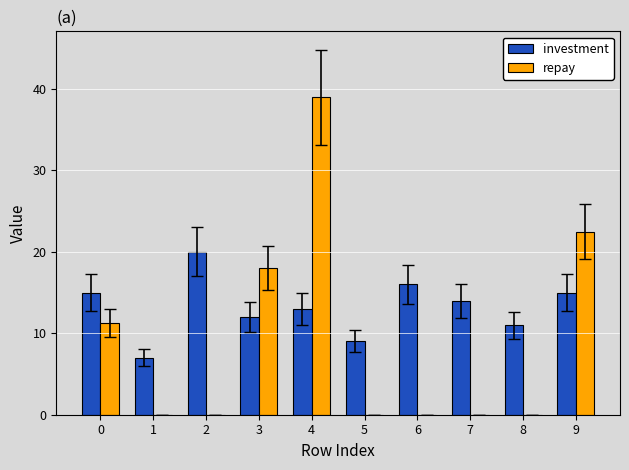

Read the investment value at 6.

16.0